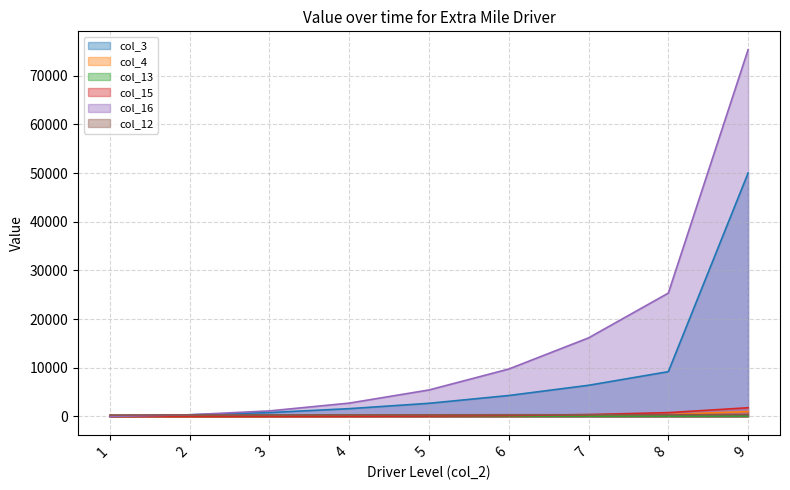

What is the difference between the col_12 values at 1 and 5?

26.7